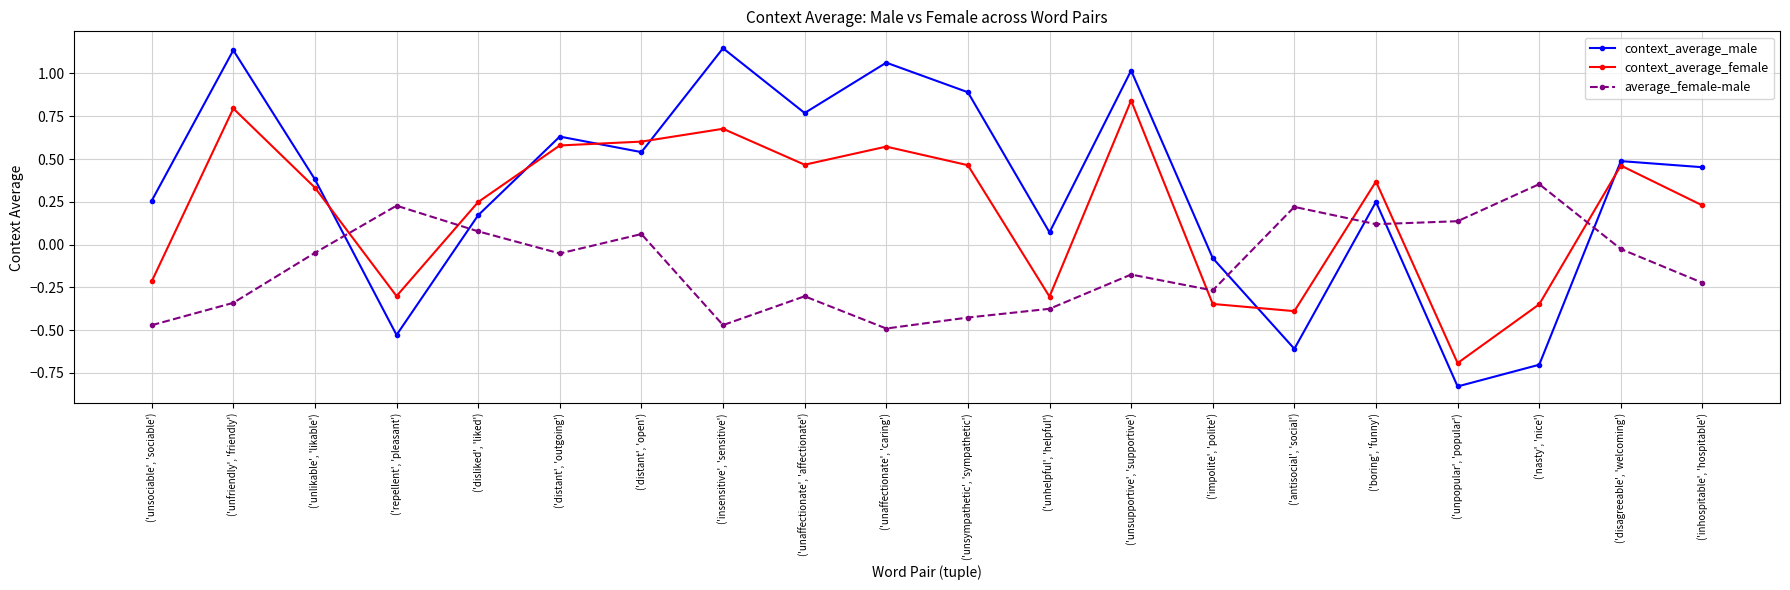

Which series has the widest spread of values?

context_average_male